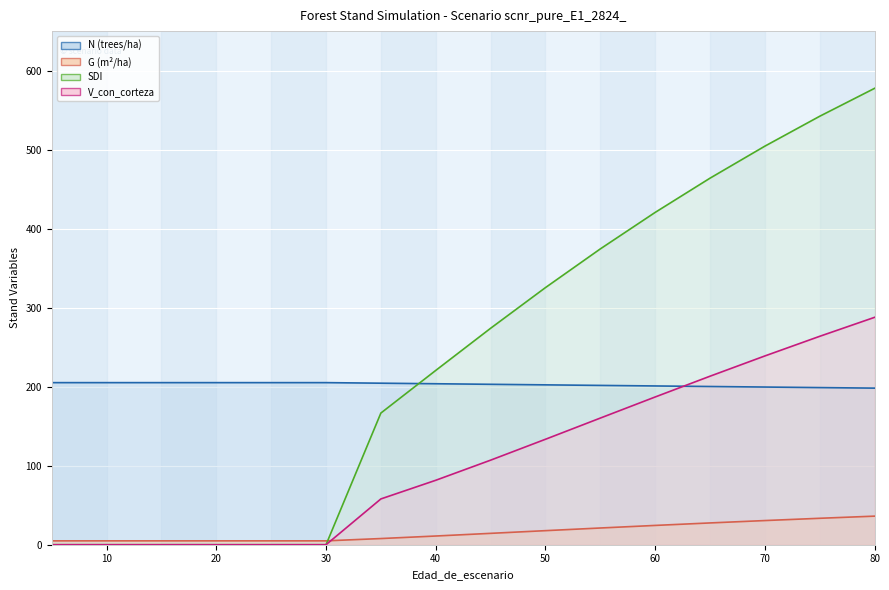

Which series has the largest range (max minus min)?

SDI